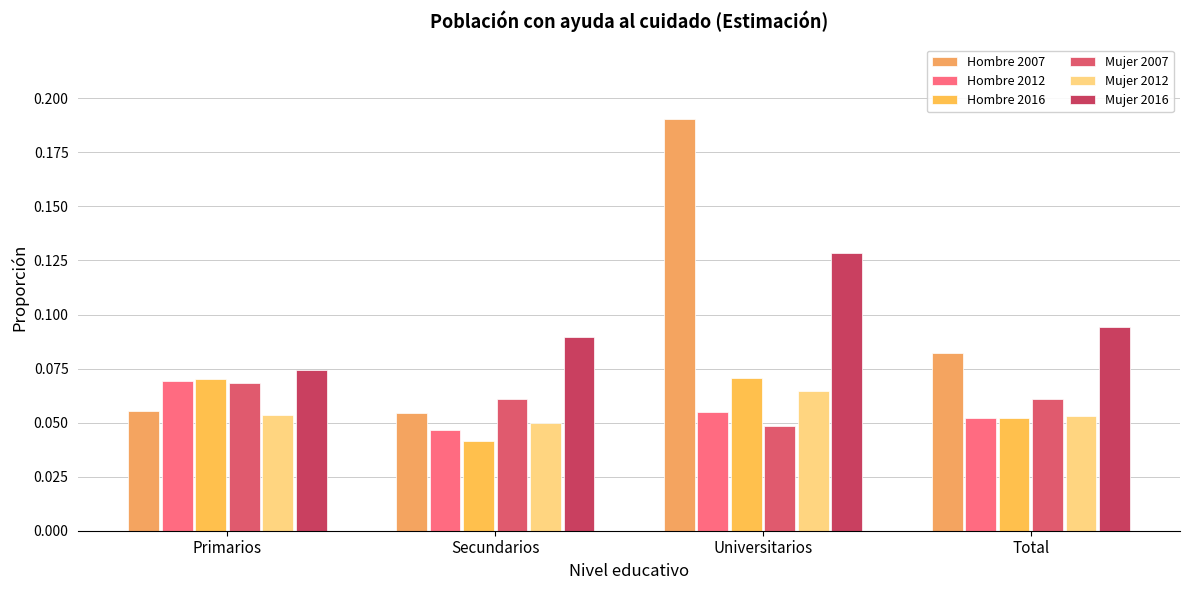

Rank the series by their maximum value, from highest to lowest.

Hombre 2007, Mujer 2016, Hombre 2016, Hombre 2012, Mujer 2007, Mujer 2012